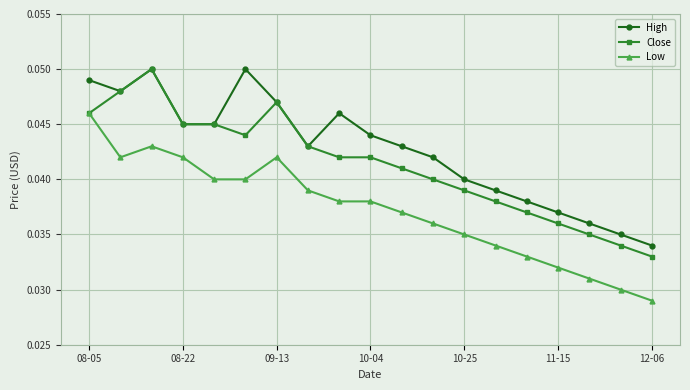

True or false: High has more than 0 interior local peaks.

True